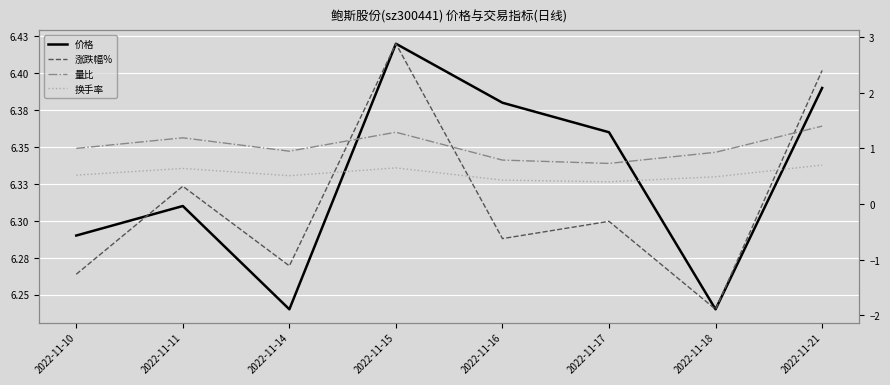

True or false: 涨跌幅% has more than 1 interior local peaks.

True